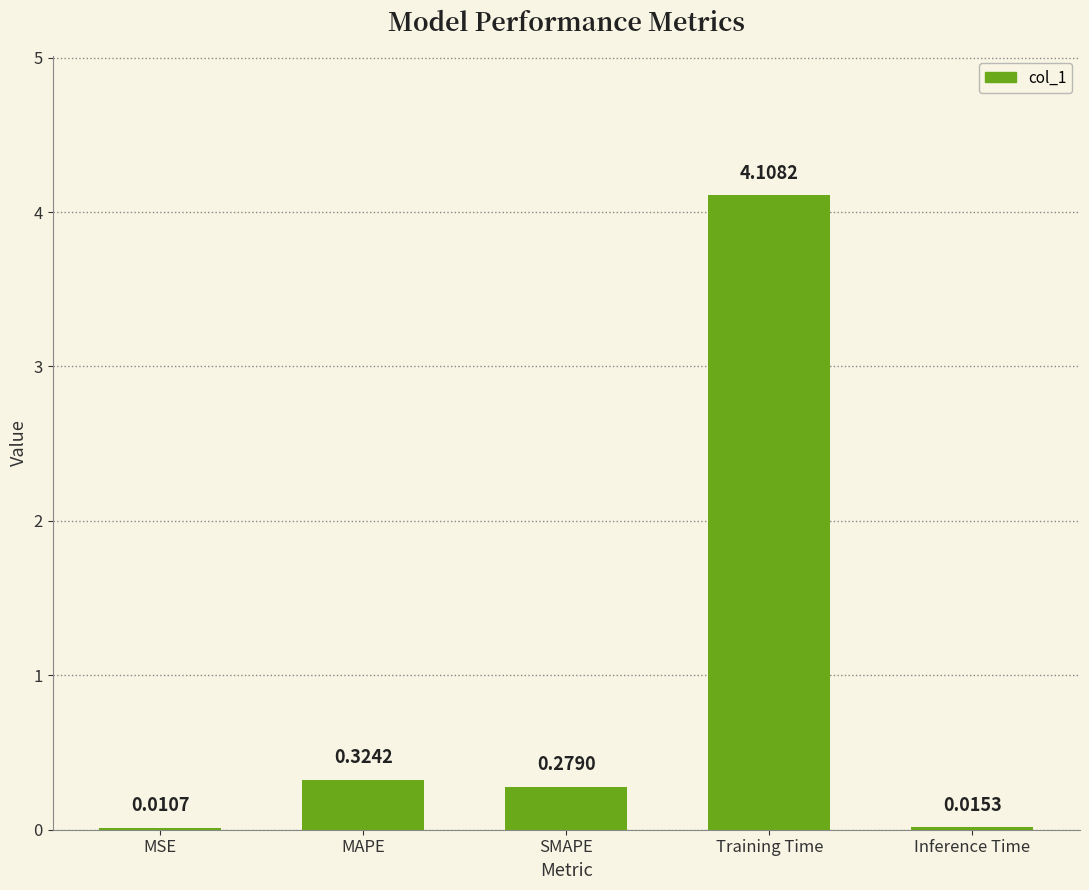

What is the sum of all values?

4.7